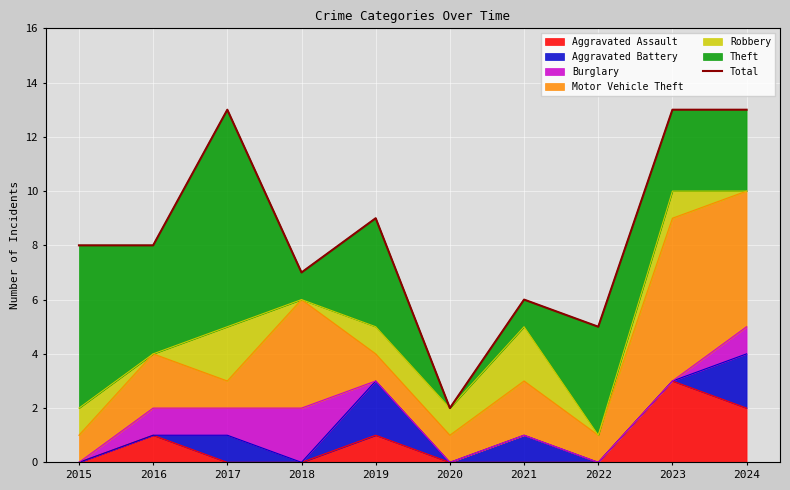

Count the number of values greater than 8.

4